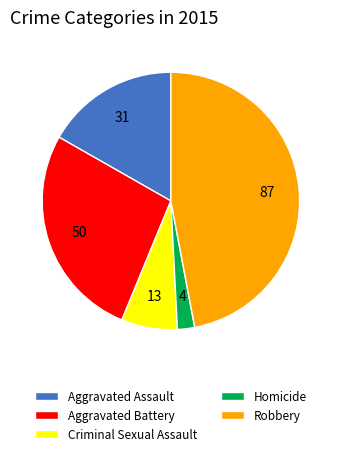

Which slice is the smallest?

Homicide